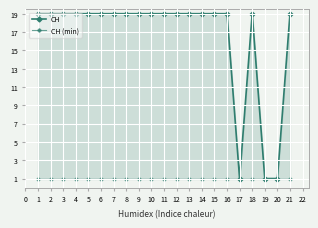

Rank the series by their maximum value, from lowest to highest.

CH (min), CH